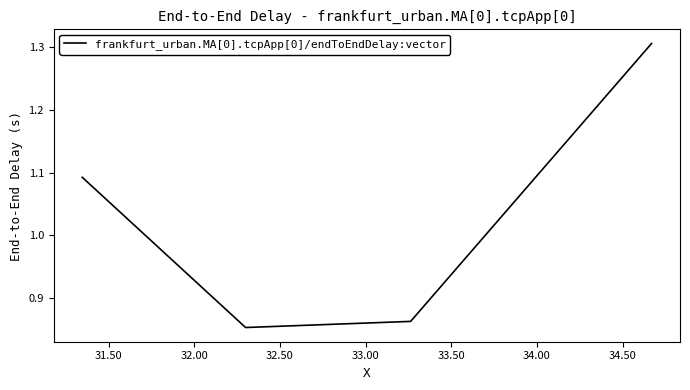

What is the sum of all values?

4.1